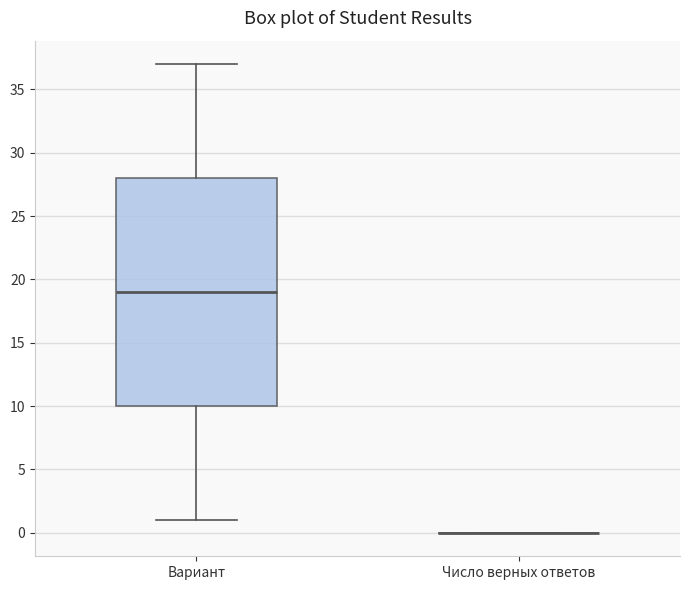

Comparing the boxes themselves (not the whiskers), which one is the tallest?

Вариант